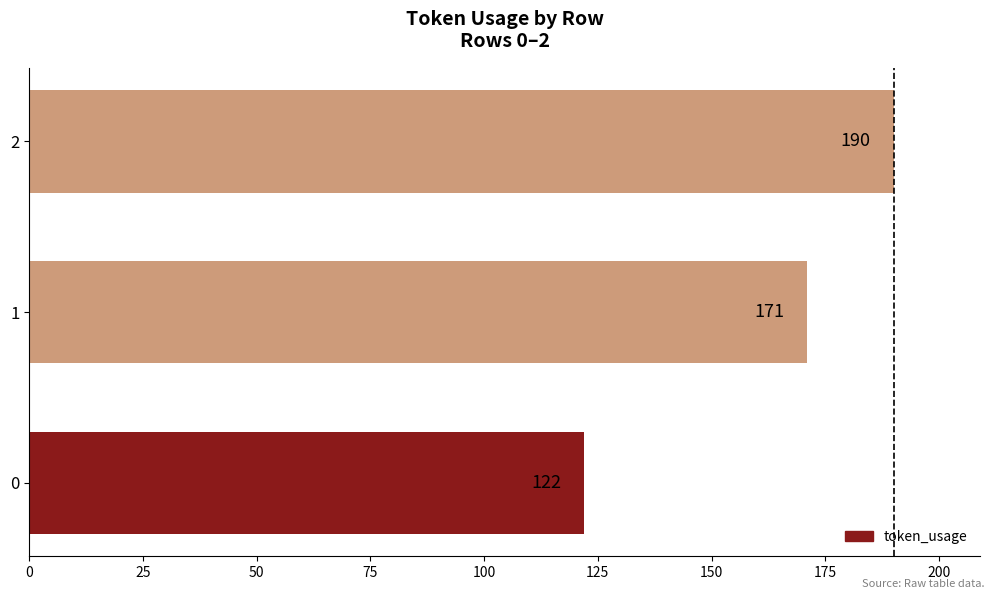

Rank the categories by value from highest to lowest.

2, 1, 0